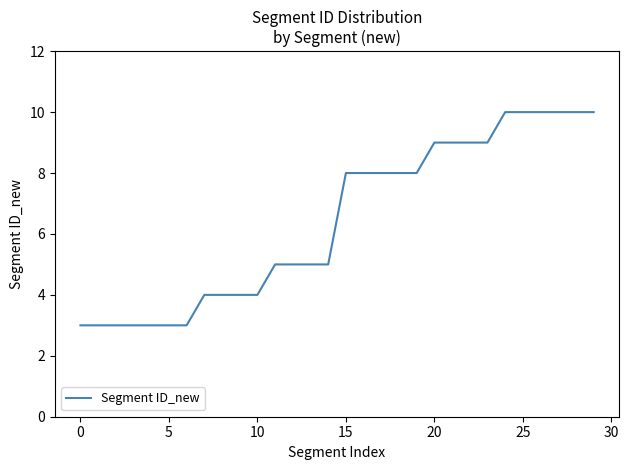

What is the smallest value displayed?

3